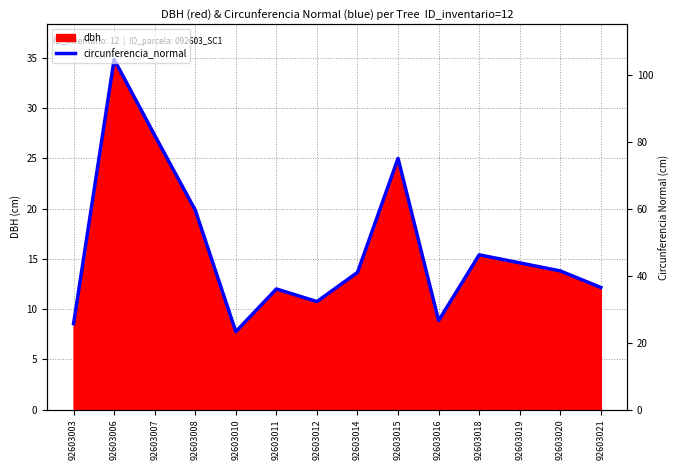

What is the value of the 5th point from the left?

7.8